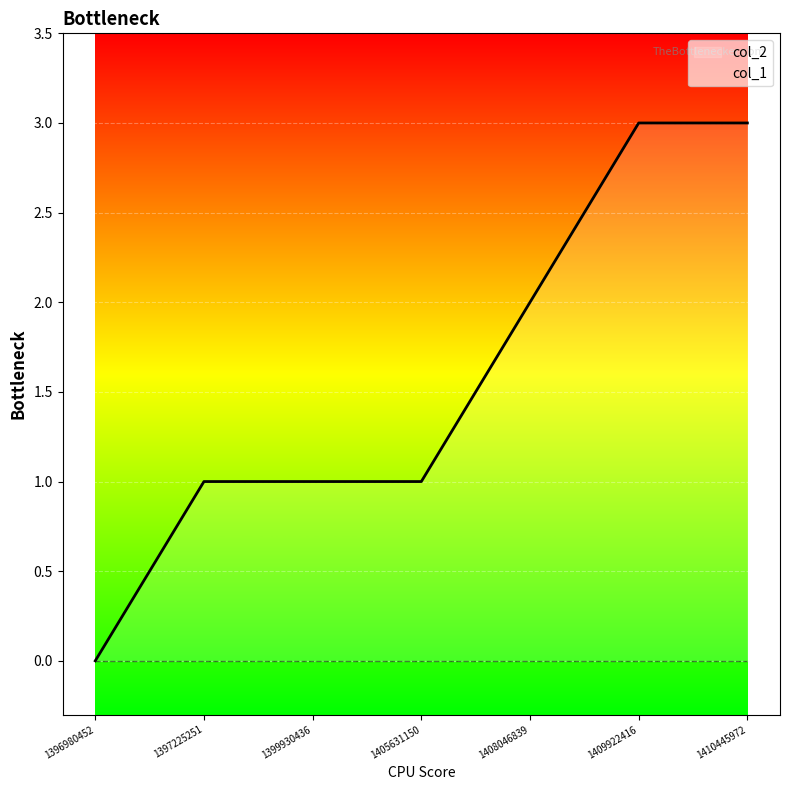

Rank the categories by value from highest to lowest.

1409922416, 1410445972, 1408046839, 1397225251, 1399930436, 1405631150, 1396980452